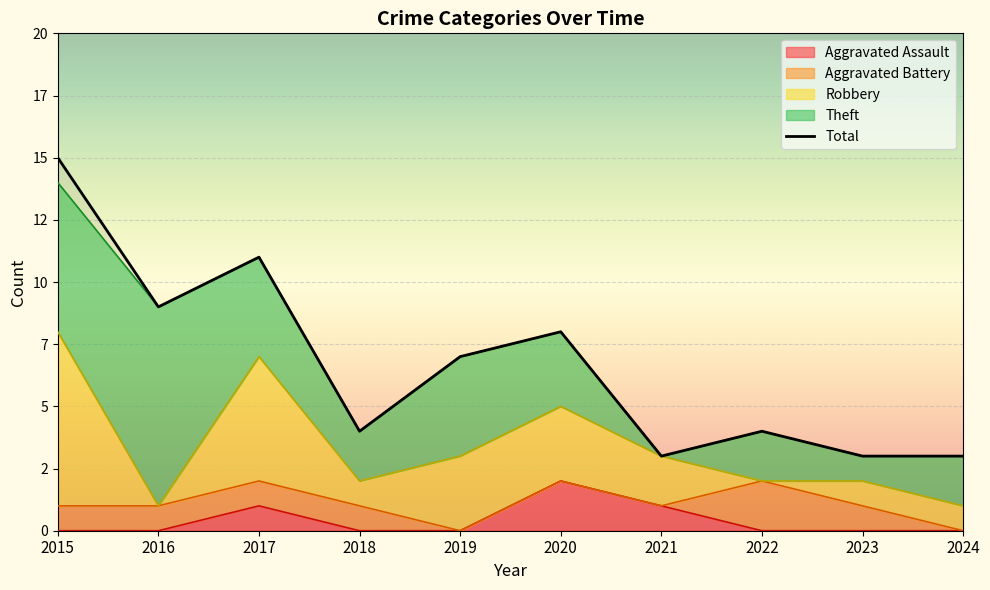

In Aggravated Battery, how many points are higher than both neighbors (excluding endpoints)?

1